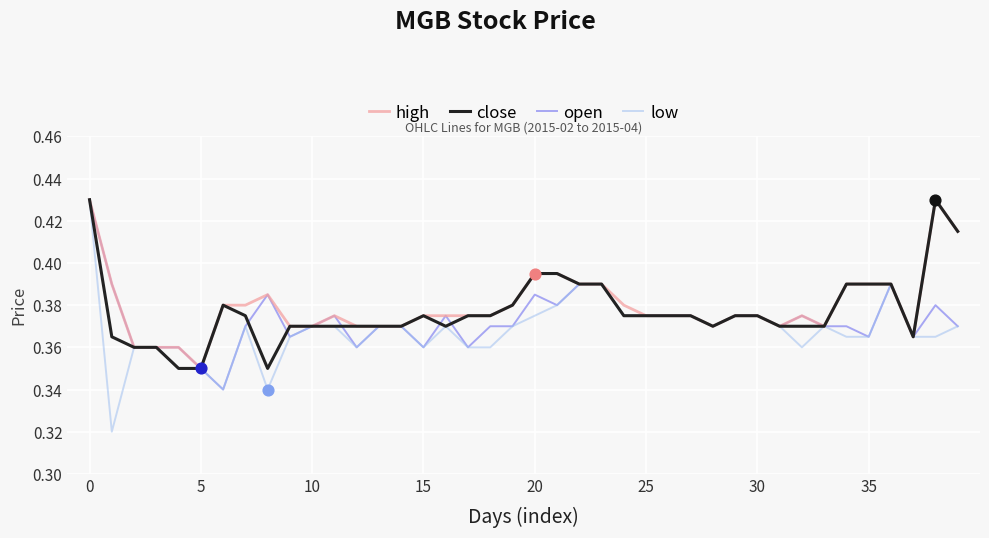

Which series has the largest range (max minus min)?

low